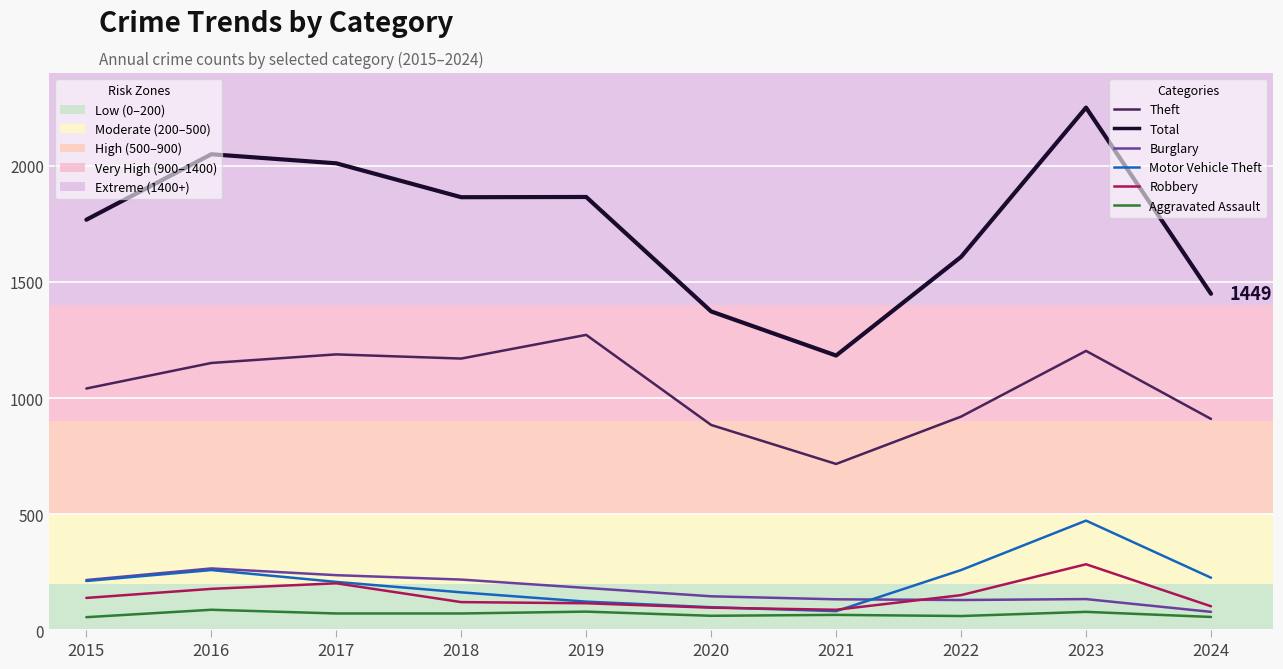

What is the difference between the highest and lowest values at 2017?

1939